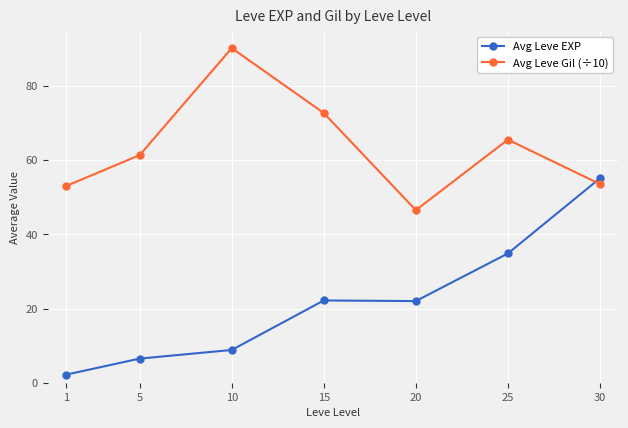

Which label corresponds to the smallest value in the chart?

1